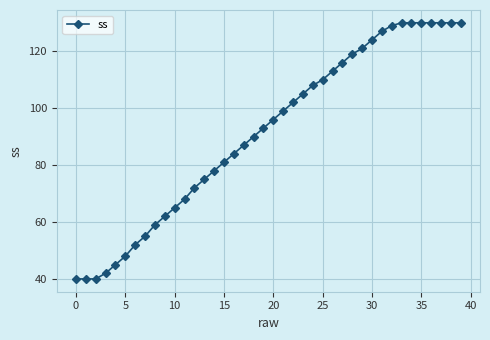

What is the value of the 22nd point from the left?

99